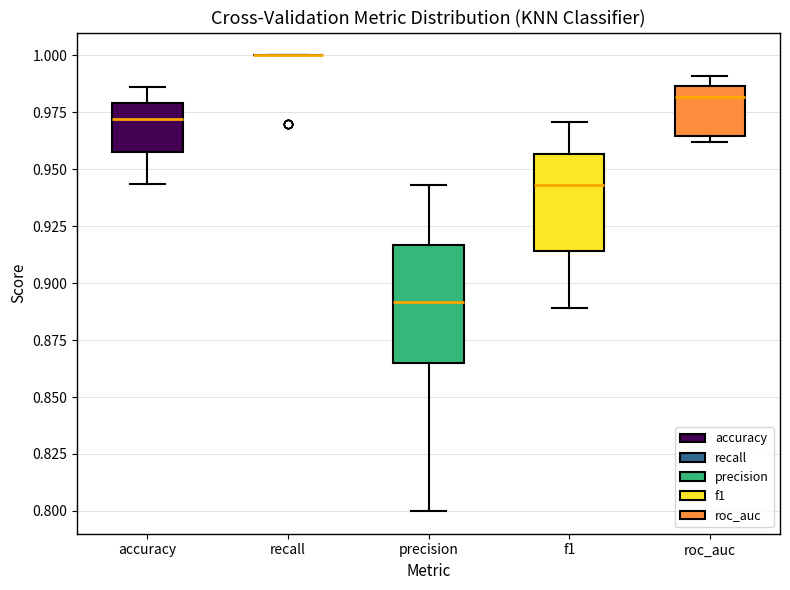

Reading left to right, read every box against the y-axis: the position of its median line, the range the box covers, and the ends of its whiskers. The values are not printed on the chart, so give them approximately, as read against the axis.

accuracy: median 0.970, box 0.960 to 0.980, whiskers 0.945 to 0.985
recall: box collapsed to a line at 1.000, whiskers 1.000 to 1.000
precision: median 0.890, box 0.865 to 0.915, whiskers 0.800 to 0.945
f1: median 0.945, box 0.915 to 0.955, whiskers 0.890 to 0.970
roc_auc: median 0.980, box 0.965 to 0.985, whiskers 0.960 to 0.990